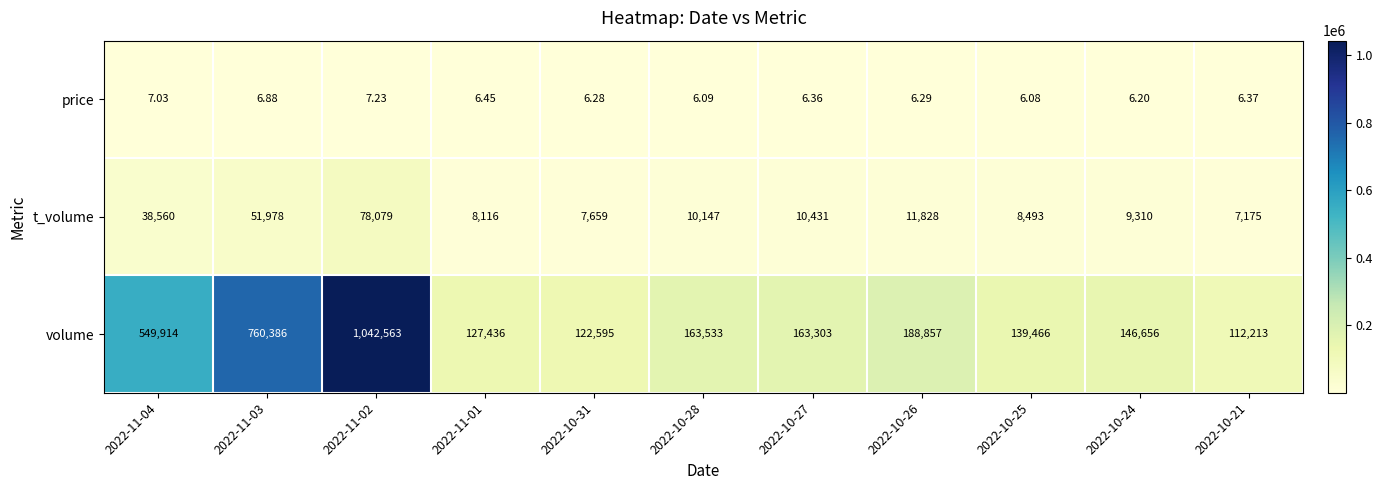

Is the value of volume at 2022-10-27 greater than the value of price at 2022-11-01?

Yes